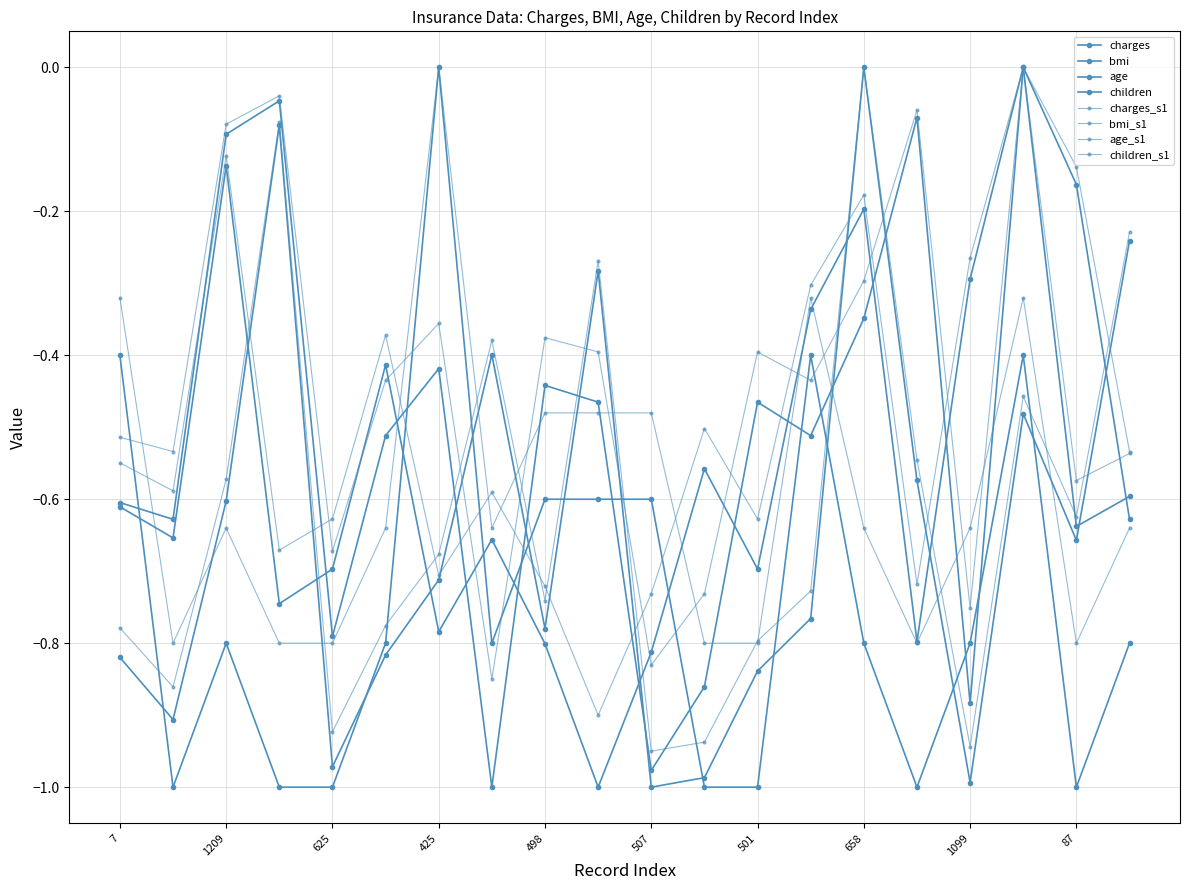

What is the difference between the maximum and second lowest values in the bmi series?

0.7